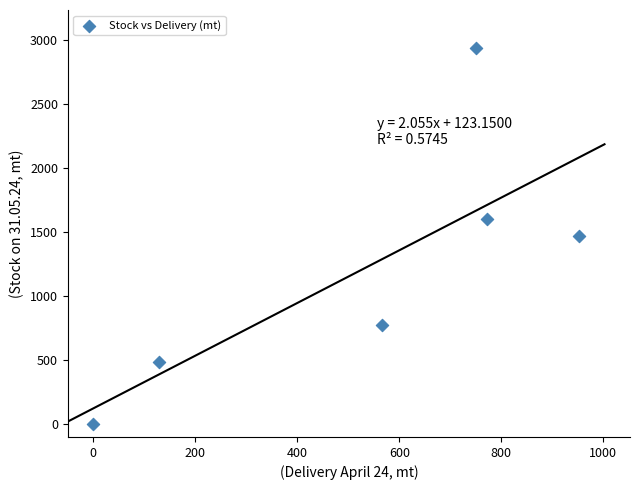

What is the average X value?

528.3